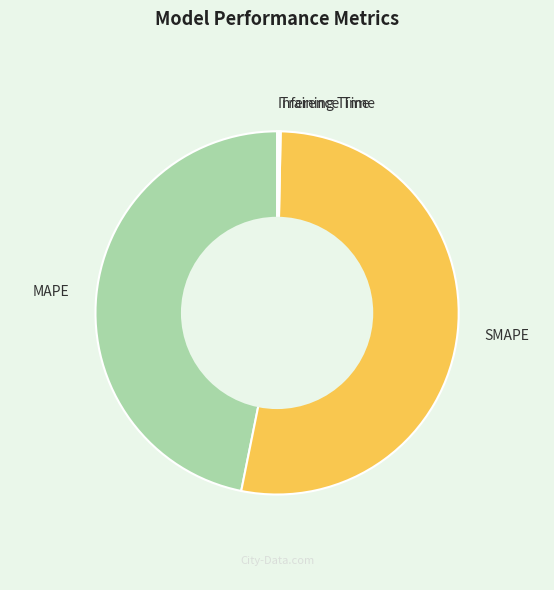

Is it true that MAPE is 57% of the pie?

False